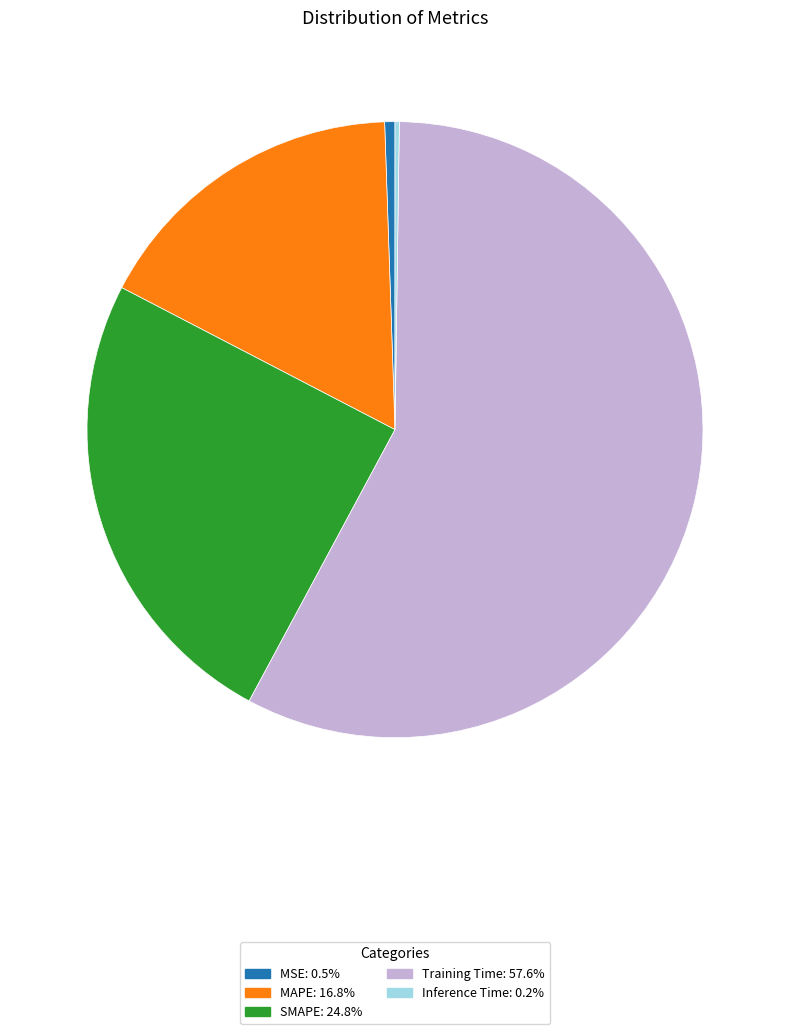

Do Training Time and MAPE together represent more than half of the pie?

Yes